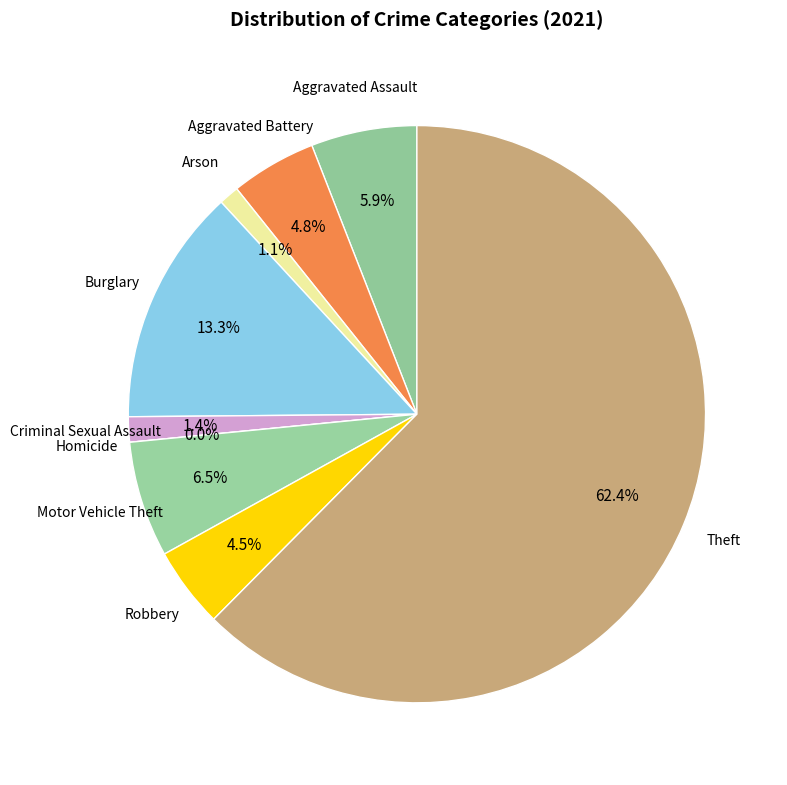

Which has a higher value, Aggravated Assault or Aggravated Battery?

Aggravated Assault